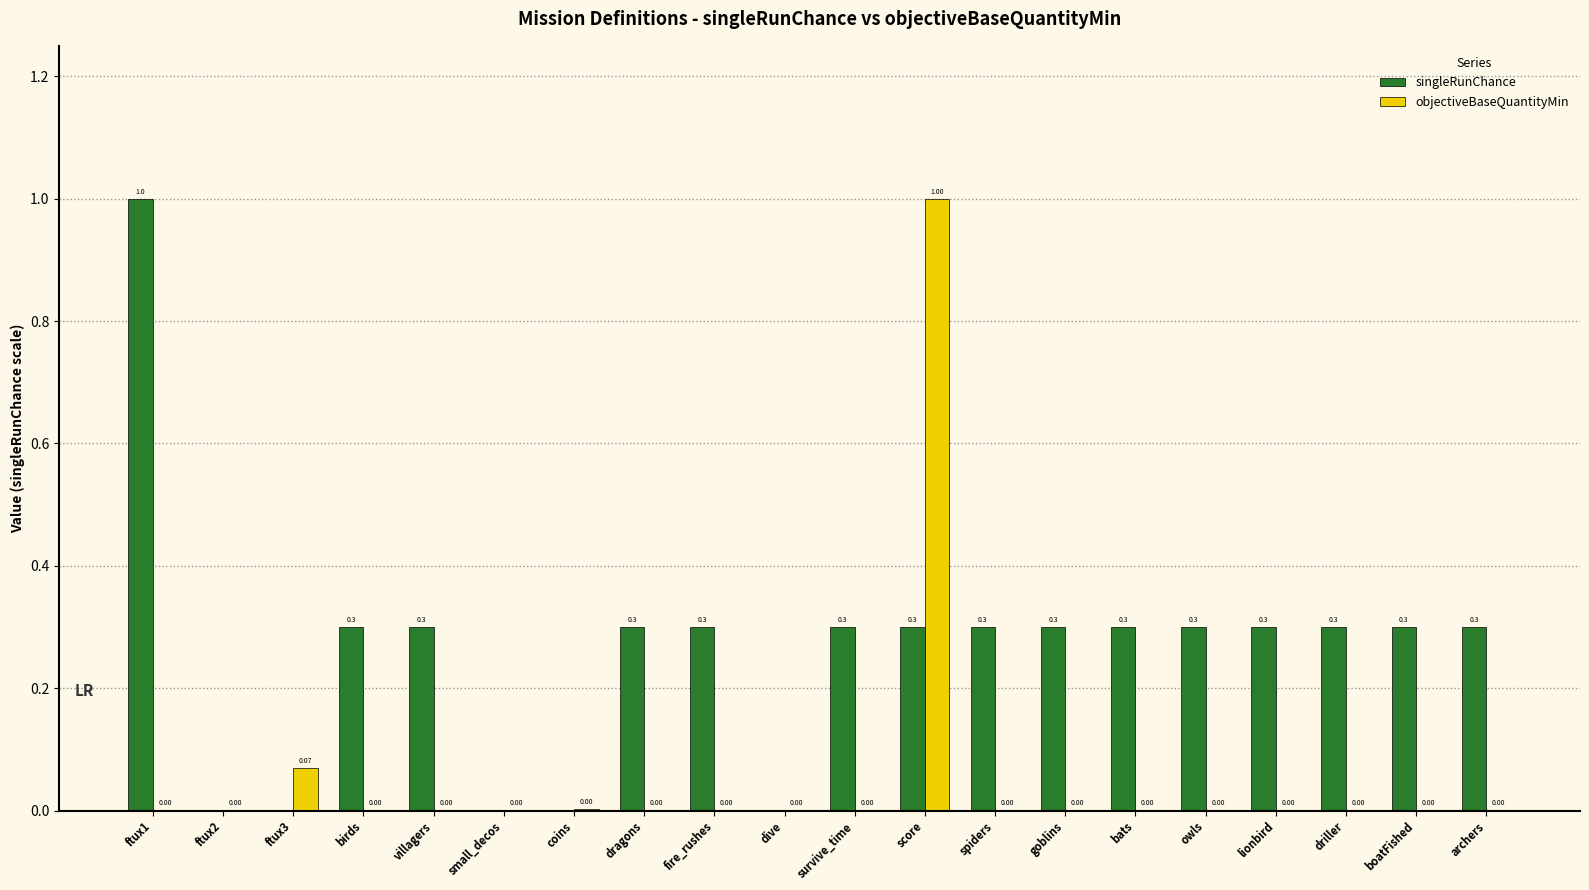

Between coins and boatFished, which series saw the biggest shift?

singleRunChance